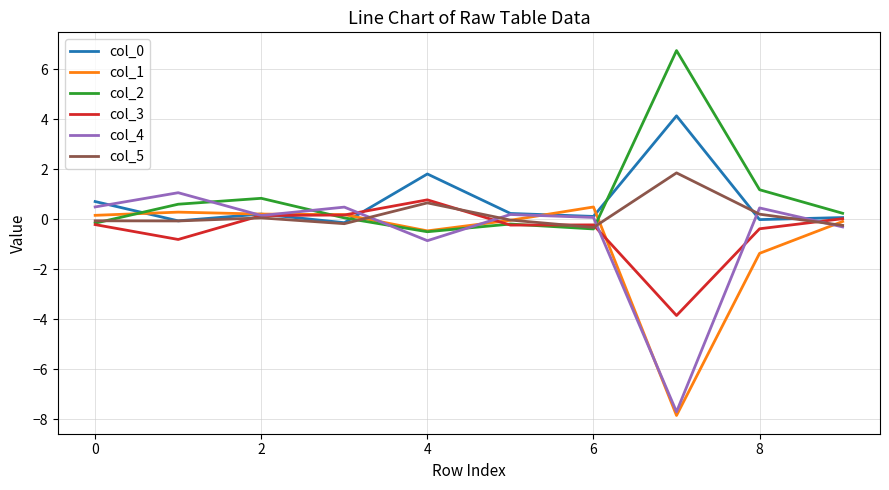

What is the lowest value of the col_2 series?

-0.5